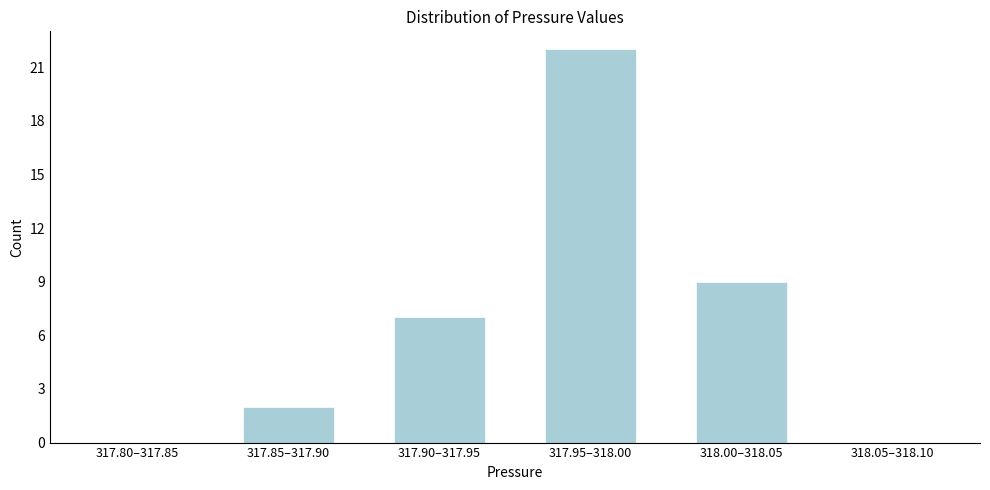

Reading left to right, what are all the values shown in this chart?

317.80–317.85=0	317.85–317.90=2	317.90–317.95=7	317.95–318.00=22	318.00–318.05=9	318.05–318.10=0